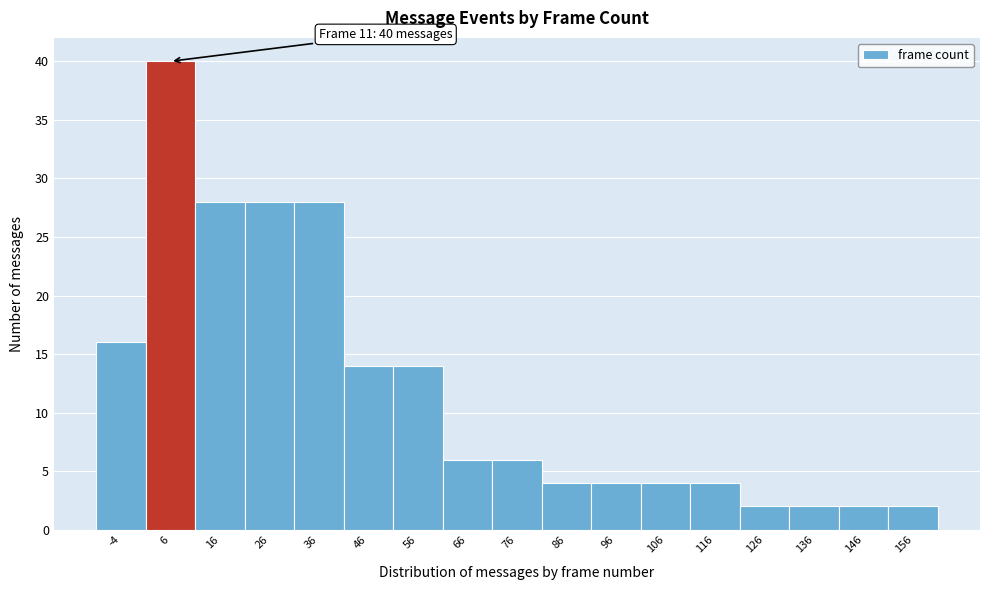

Reading right to left, extract all data points from this chart.

2	2	2	2	4	4	4	4	6	6	14	14	28	28	28	40	16